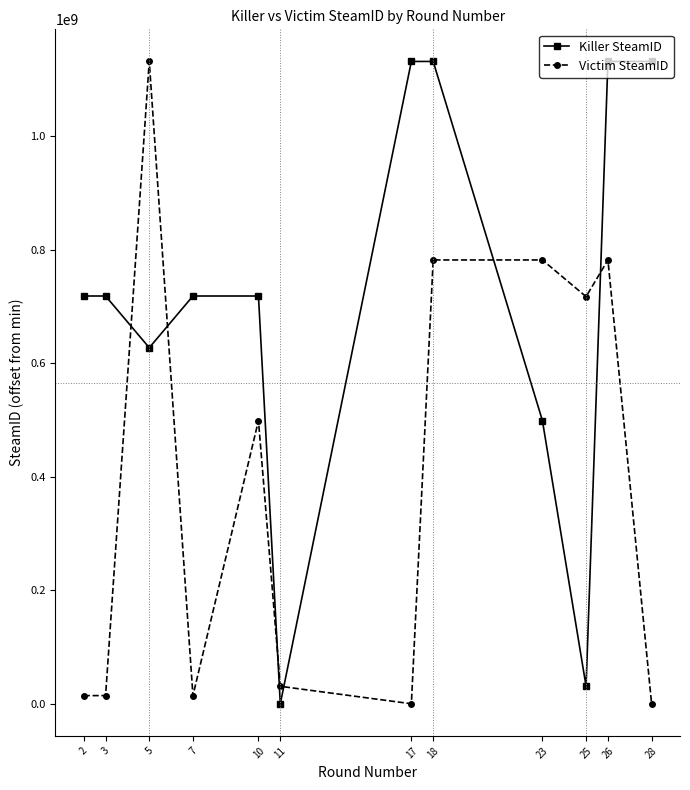

What is the sum of all Victim SteamID values?

4768698266